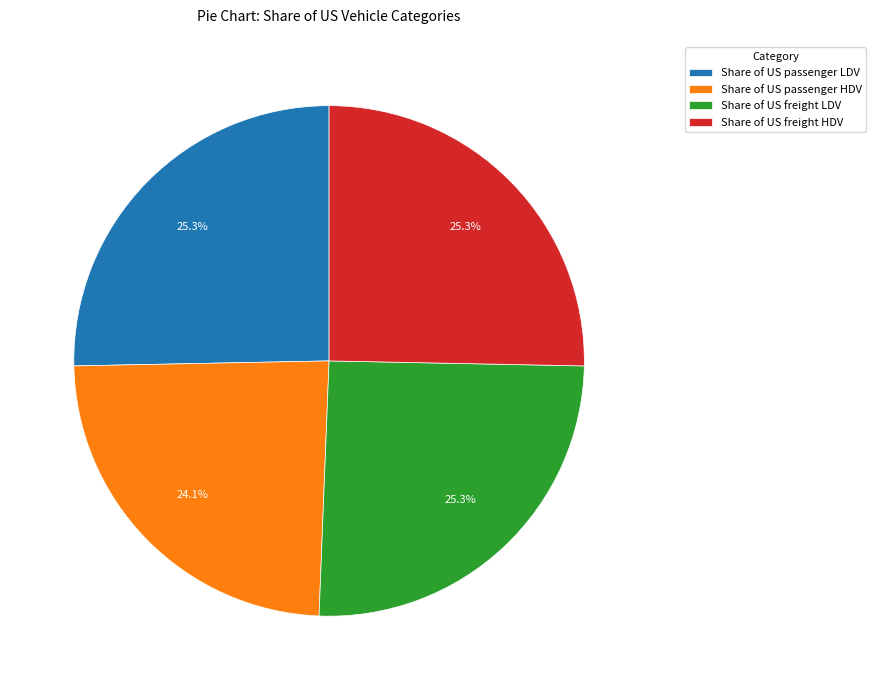

Is there any slice that represents more than half of the pie?

No